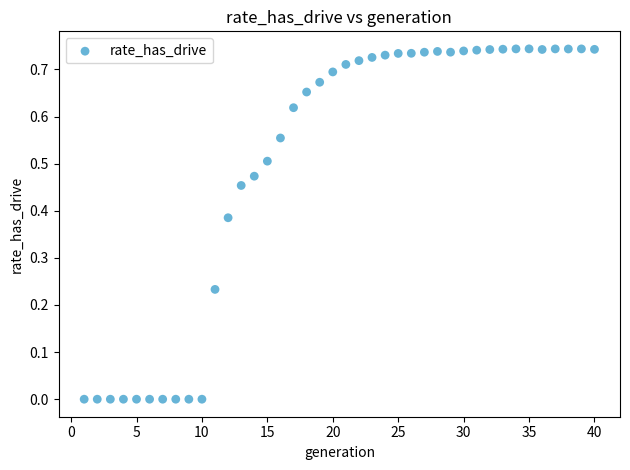

What is the range of X values (max minus min)?

39.0